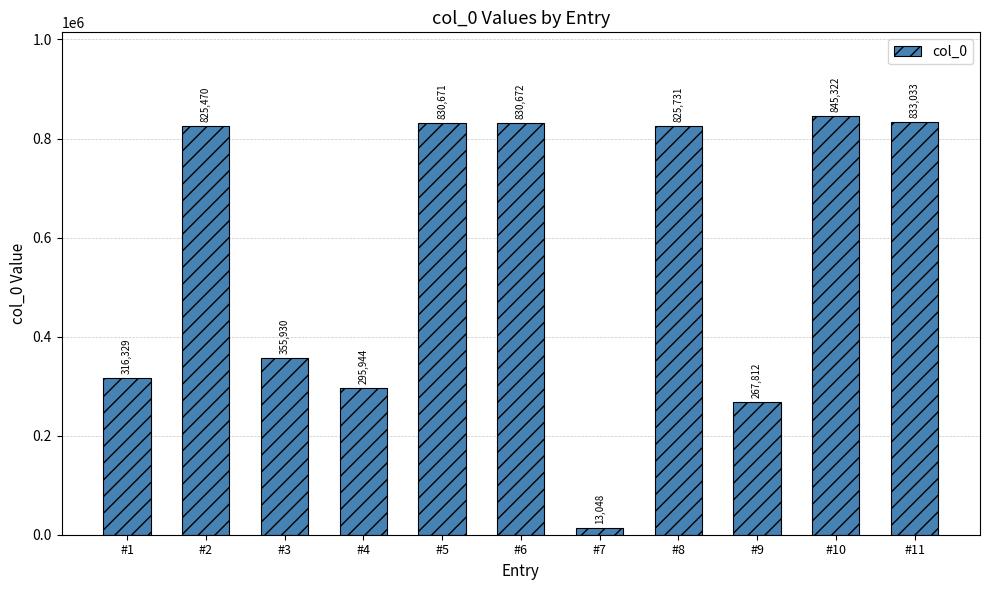

List the labels in order of value, largest first.

#10, #11, #6, #5, #8, #2, #3, #1, #4, #9, #7